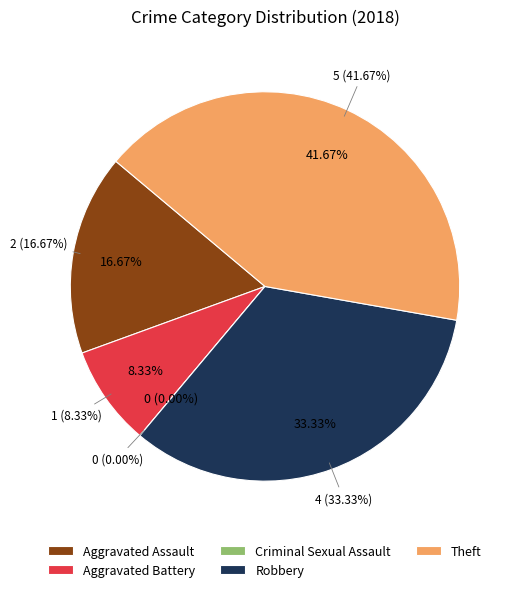

Is the sum of Aggravated Assault and Robbery greater than half?

No